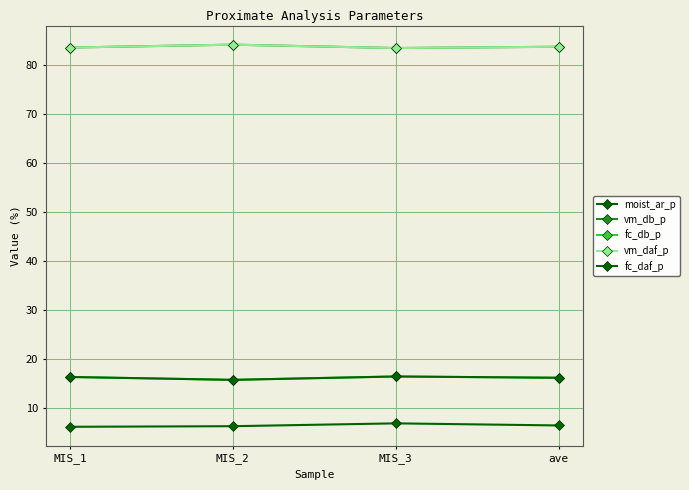

Where is the first local minimum for fc_daf_p?

MIS_2